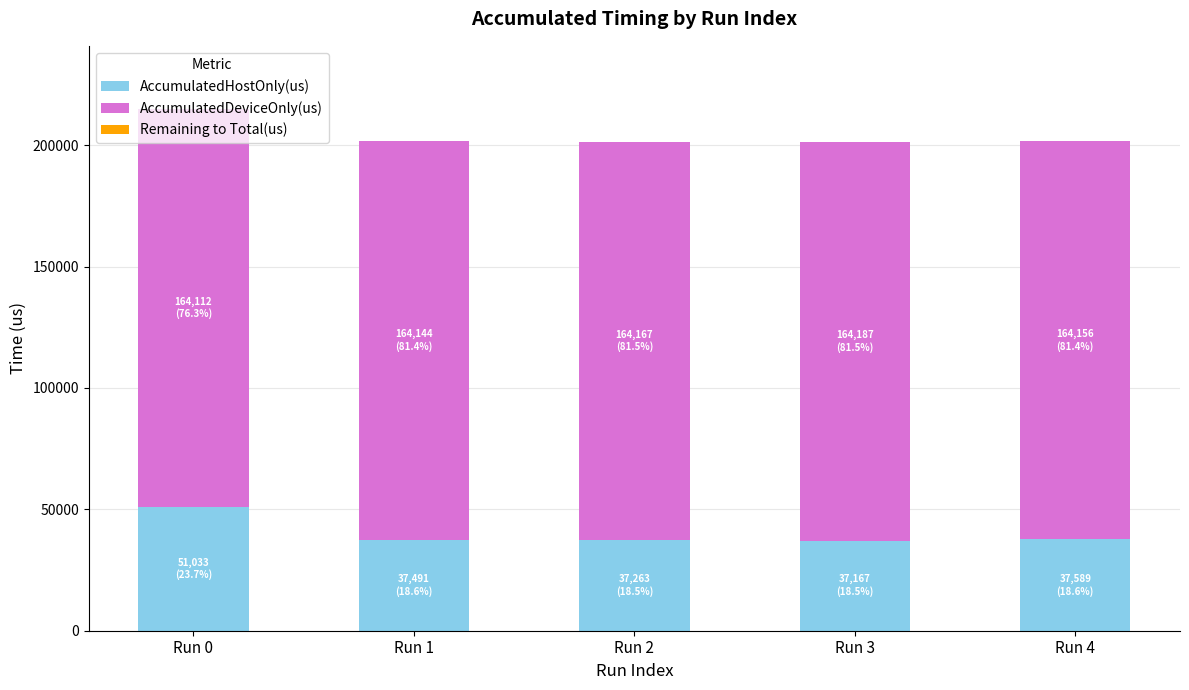

Count the number of data series in this chart.

2